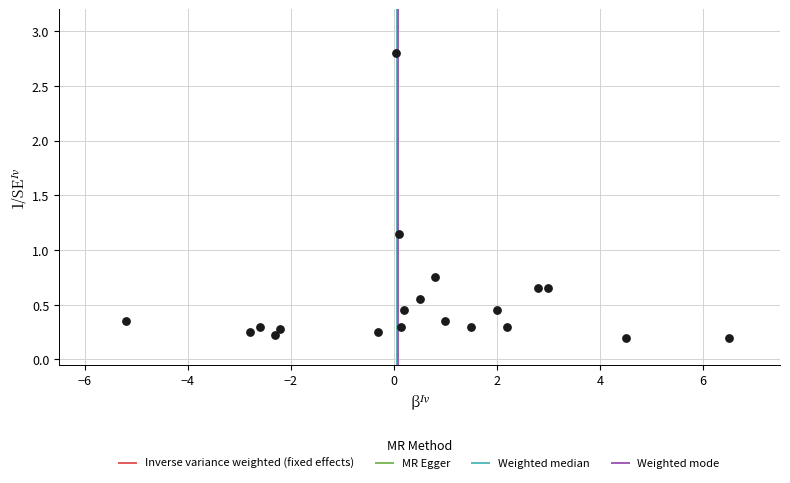

What is the range of X values (max minus min)?

11.7